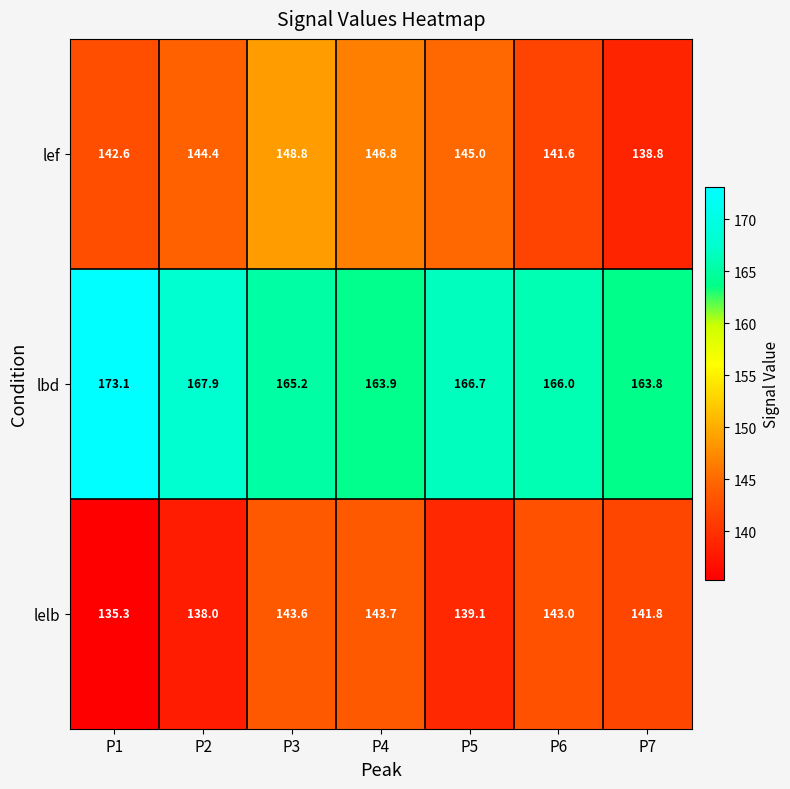

List the series in order of their peak value, highest first.

lbd, lef, lelb